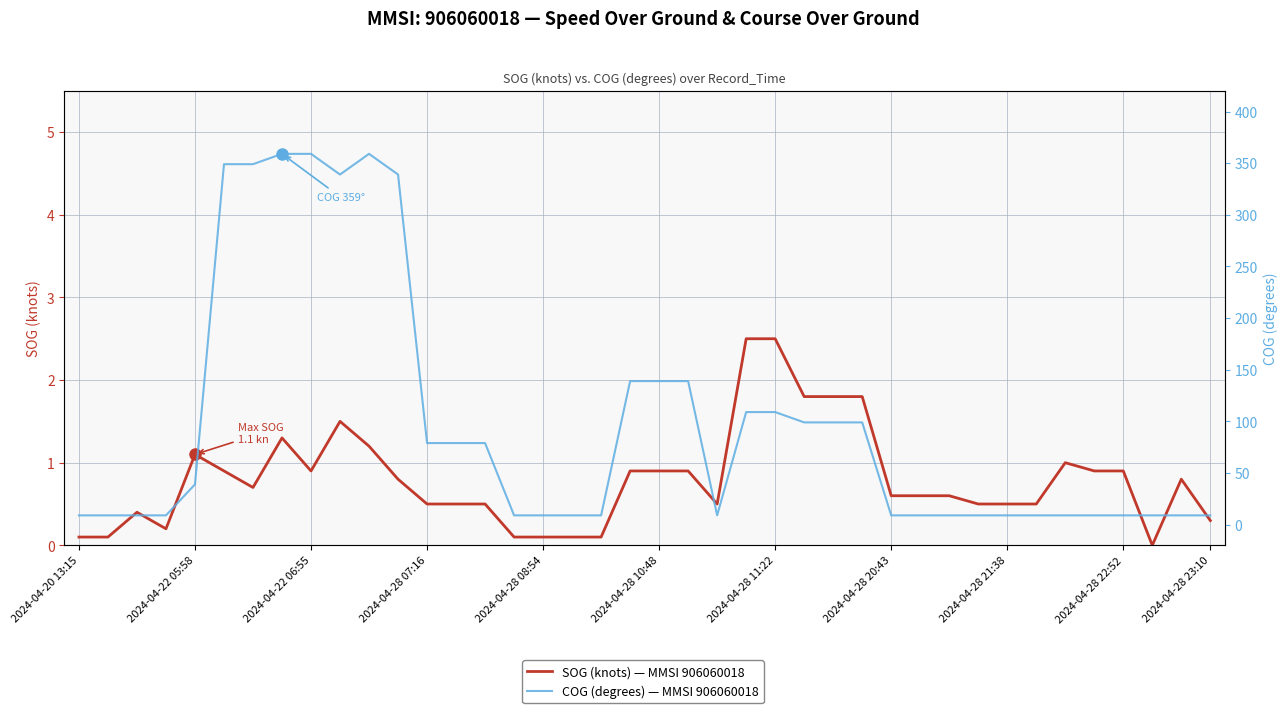

The COG (degrees) — MMSI 906060018 series shows 139.0 at 2024-04-28 10:48. True or false?

True